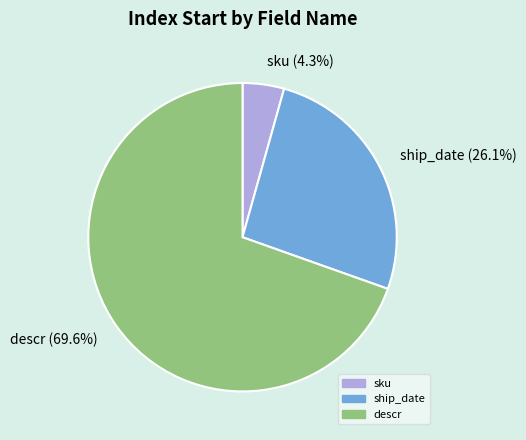

Which category accounts for the majority?

descr